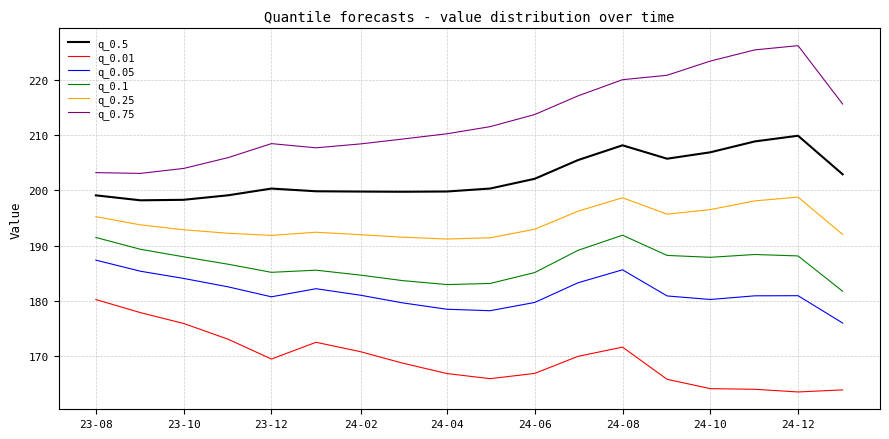

What is the highest value of the q_0.5 series?

209.9